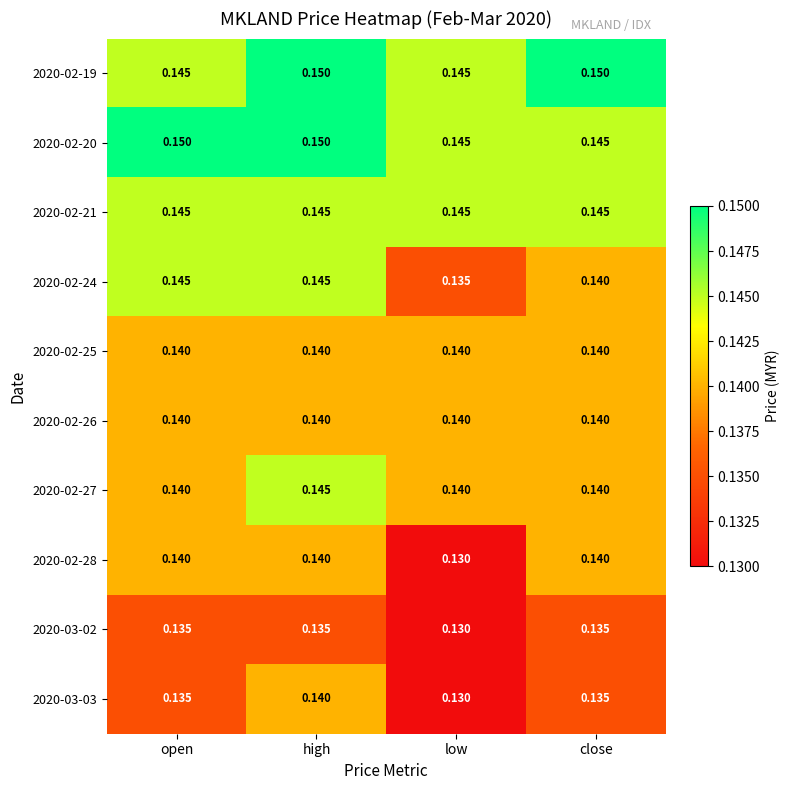

At which category is the sum across all series the highest?

high